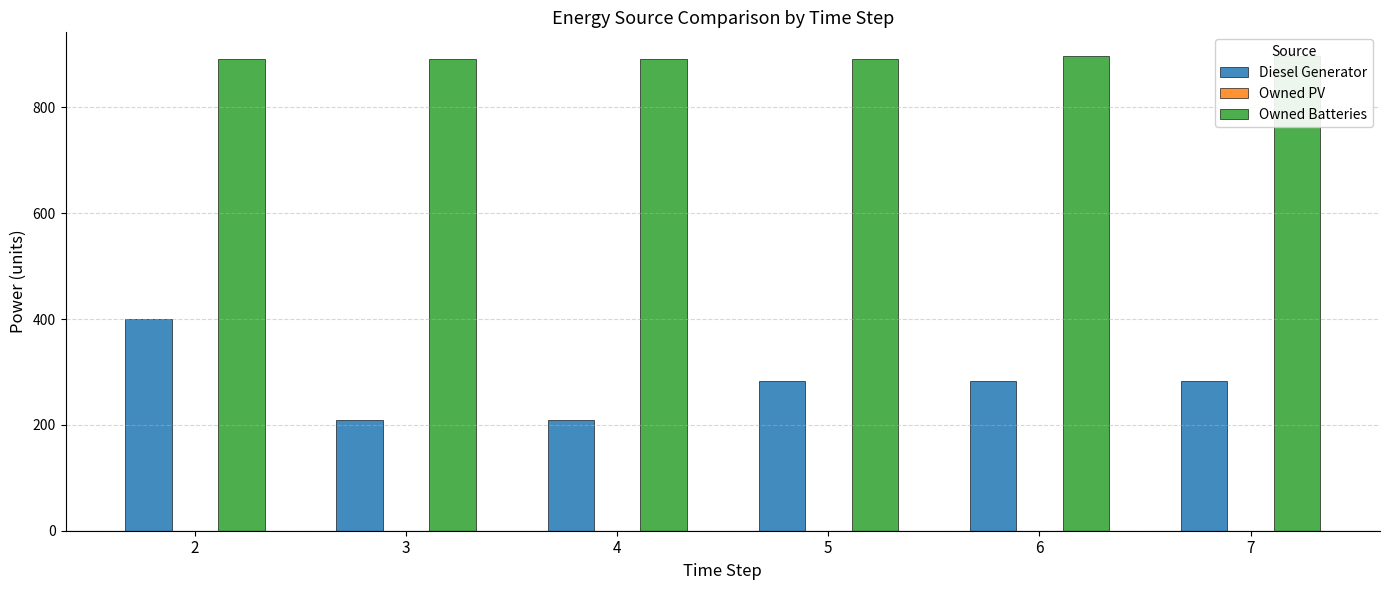

The value of Diesel Generator at 4 is 281.3. True or false?

False